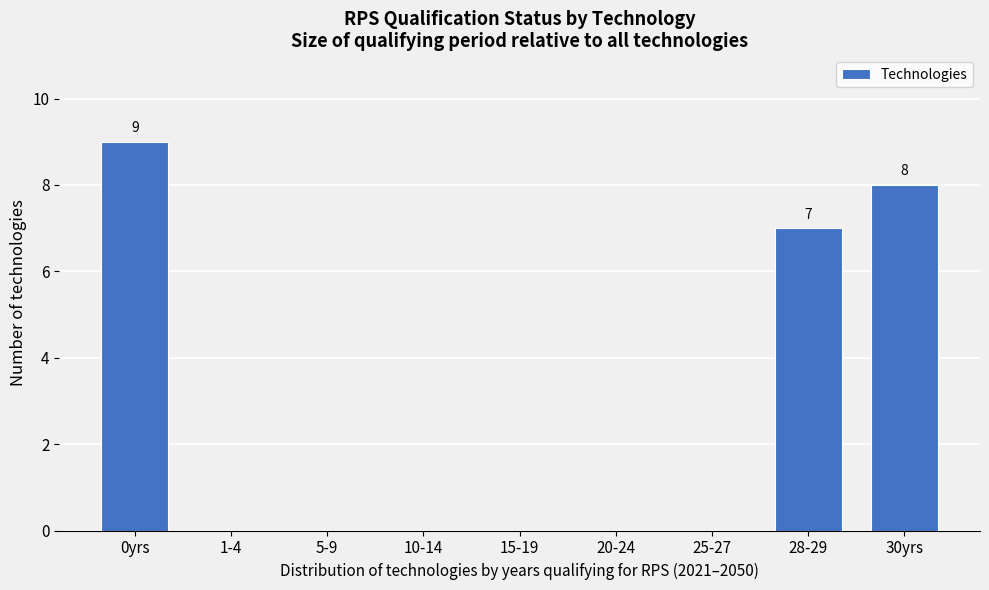

Reading left to right, extract all data points from this chart.

0yrs=9	1-4=0	5-9=0	10-14=0	15-19=0	20-24=0	25-27=0	28-29=7	30yrs=8